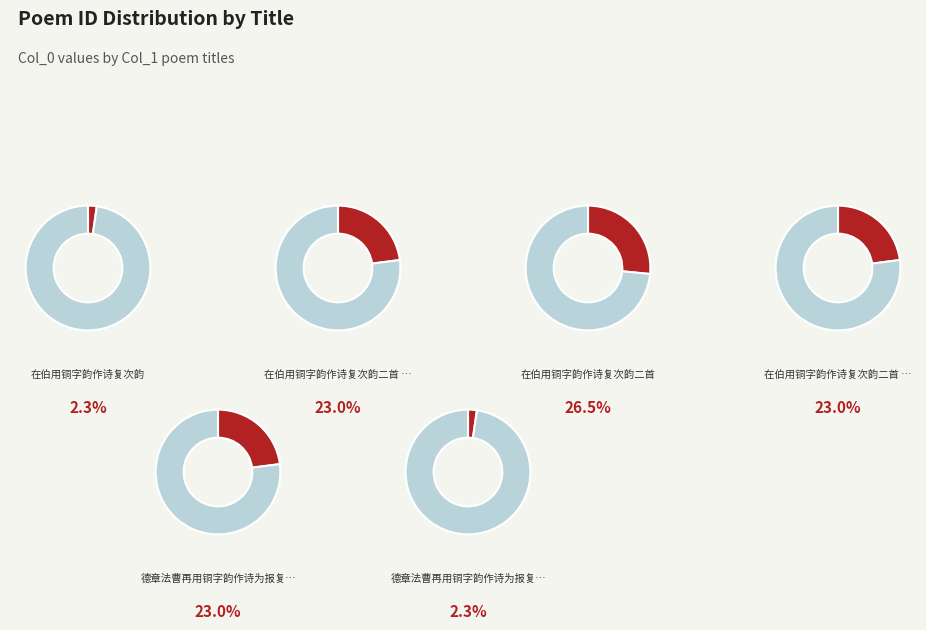

True or false: 在伯用铜字韵作诗复次韵二首 其二 accounts for 31% of the total.

False